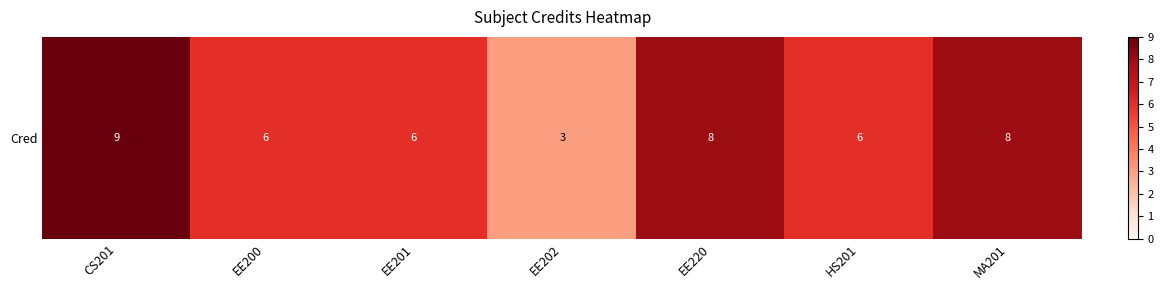

The value at CS201 is 16. True or false?

False